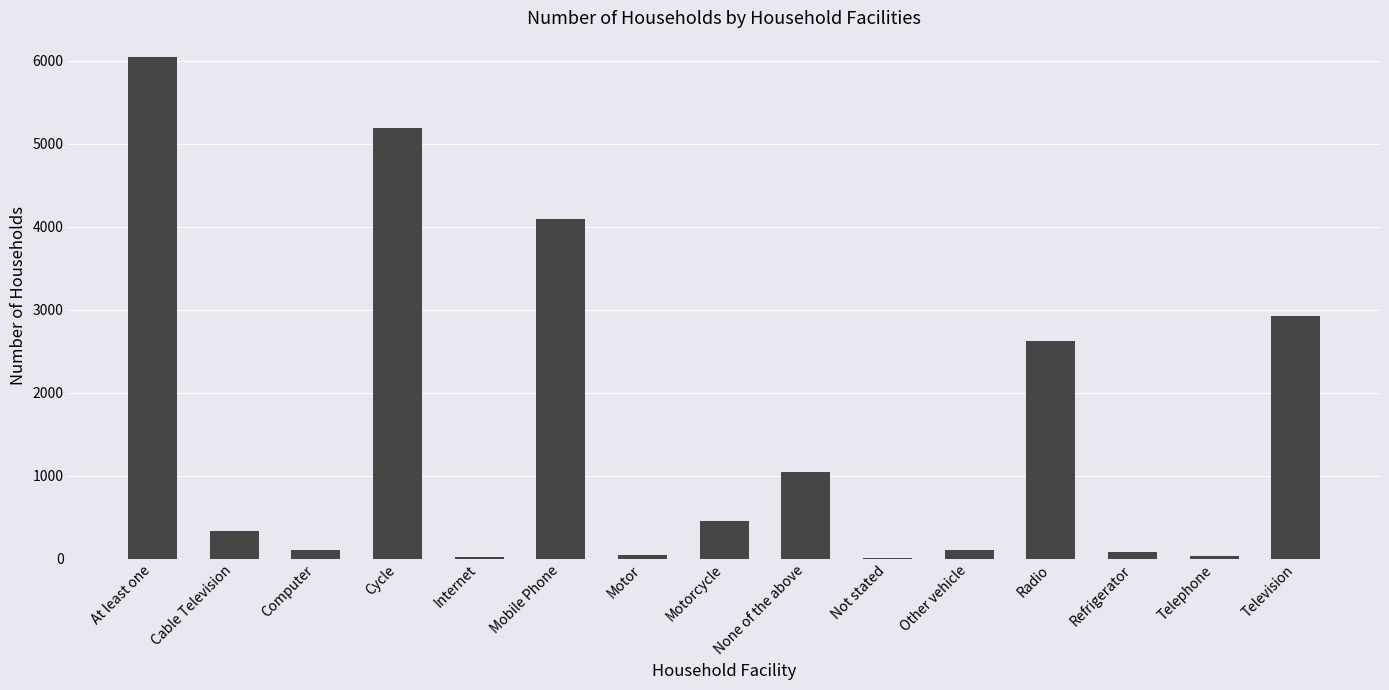

Are the bars horizontal?

No